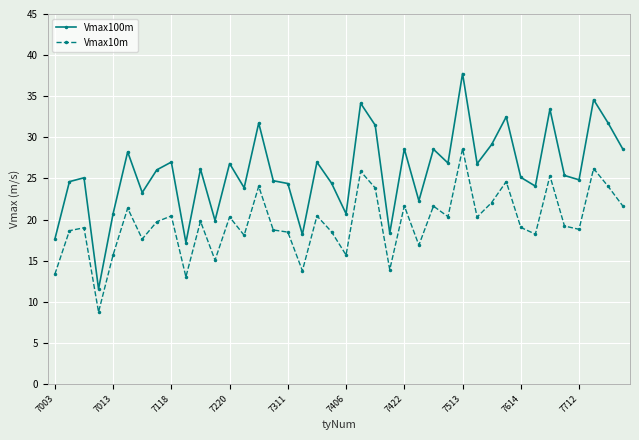

Rank the series by their maximum value, from lowest to highest.

Vmax10m, Vmax100m